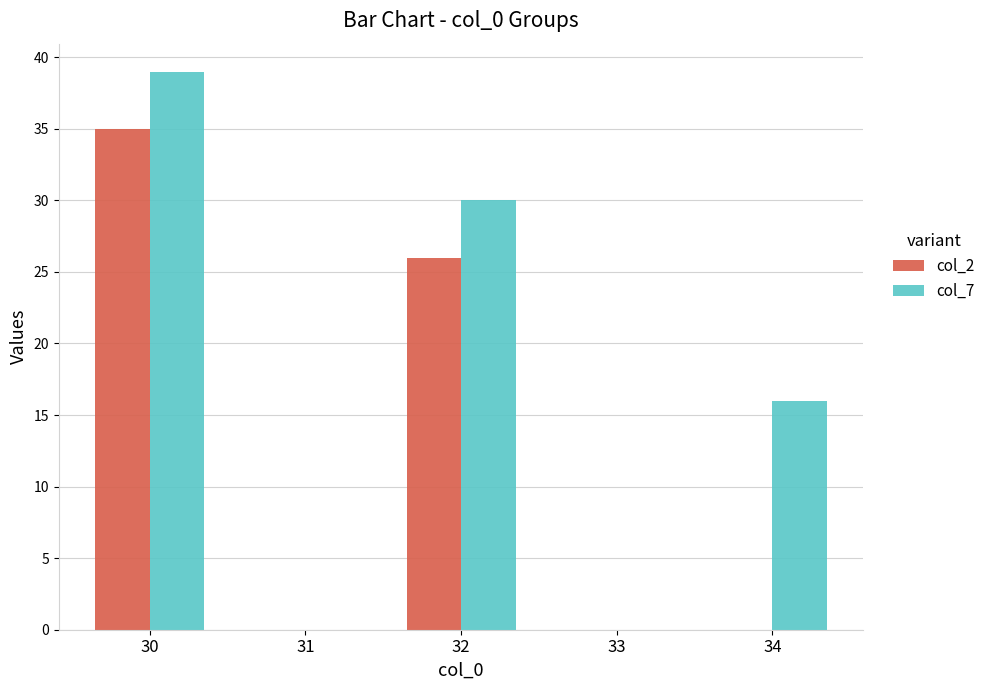

Is the value of col_7 at 33 greater than the value of col_2 at 32?

No